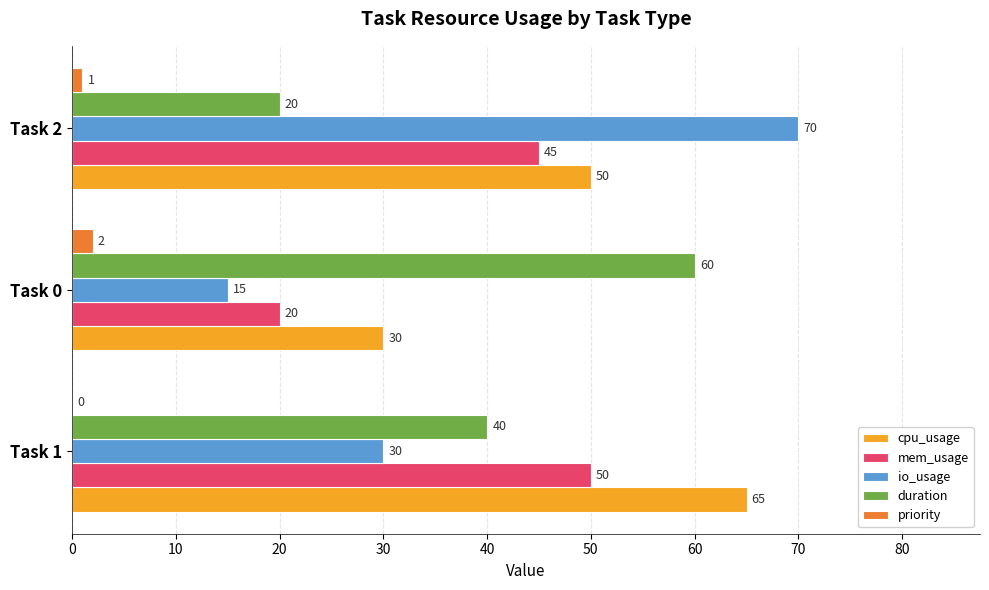

What value does the duration series have at Task 1?

40